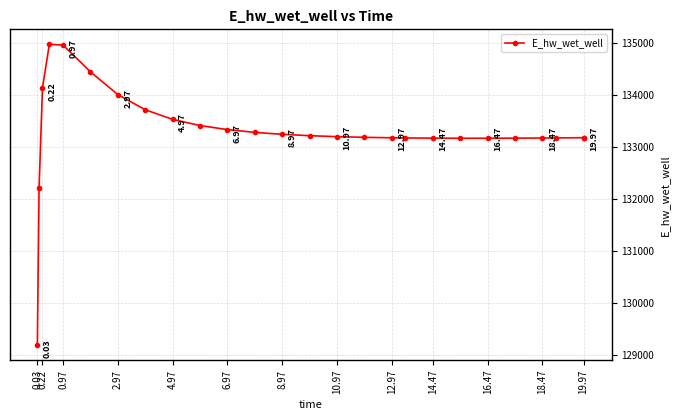

What is the average value?

133295.9